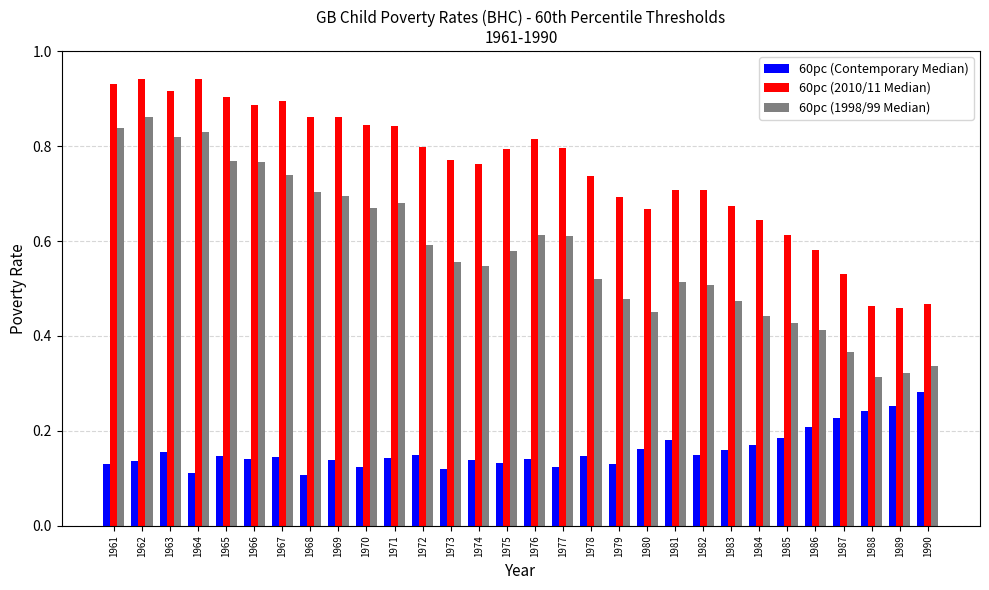

Rank the series at 1985 from lowest to highest value.

60pc (Contemporary Median), 60pc (1998/99 Median), 60pc (2010/11 Median)